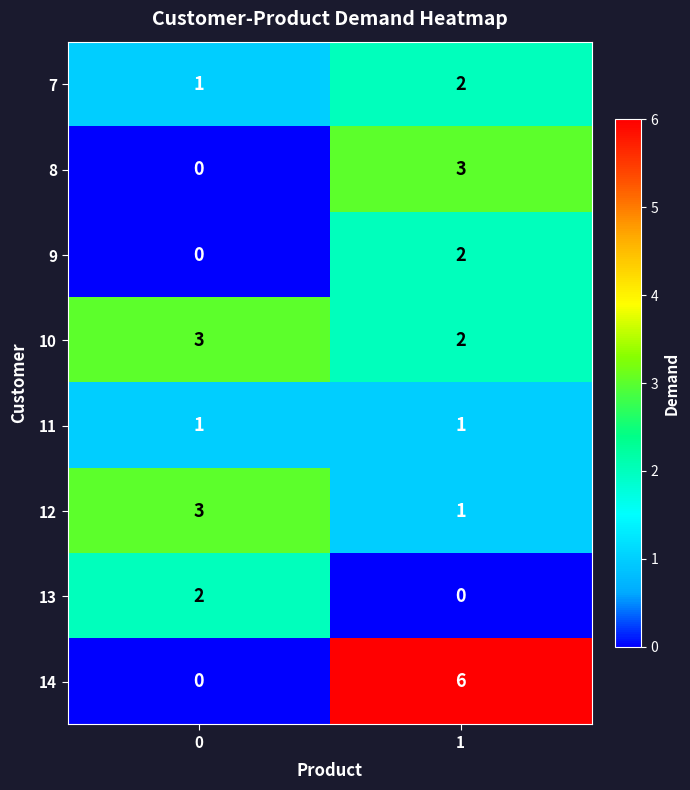

Reading left to right, transcribe all the data shown in this chart.

7: 0=1	1=2
8: 0=0	1=3
9: 0=0	1=2
10: 0=3	1=2
11: 0=1	1=1
12: 0=3	1=1
13: 0=2	1=0
14: 0=0	1=6